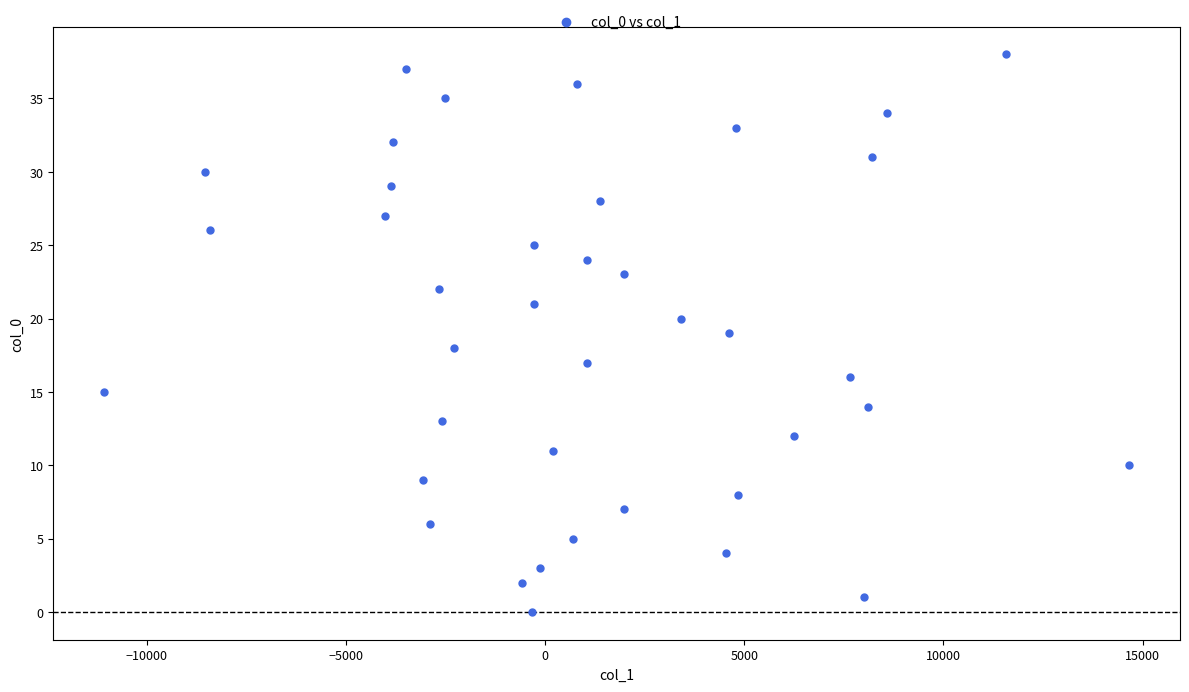

How many data points are displayed?

39